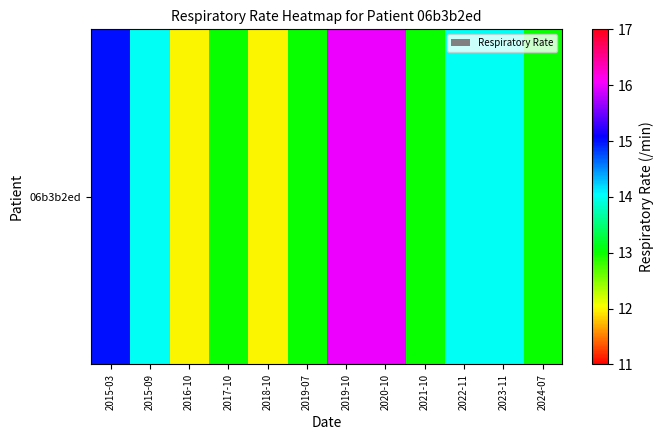

What is the difference between the values at 2020-10 and 2016-10?

4